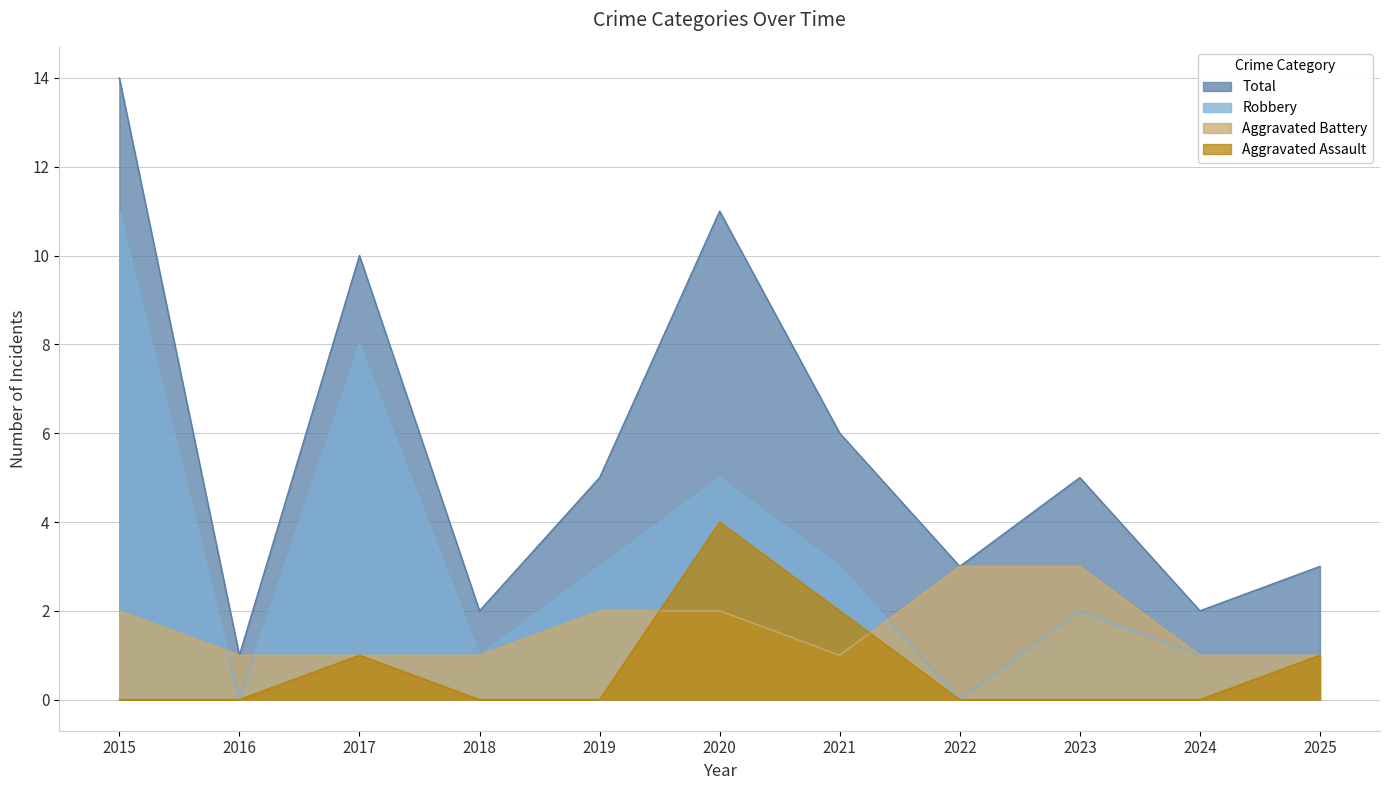

What is the minimum value for Aggravated Battery?

1